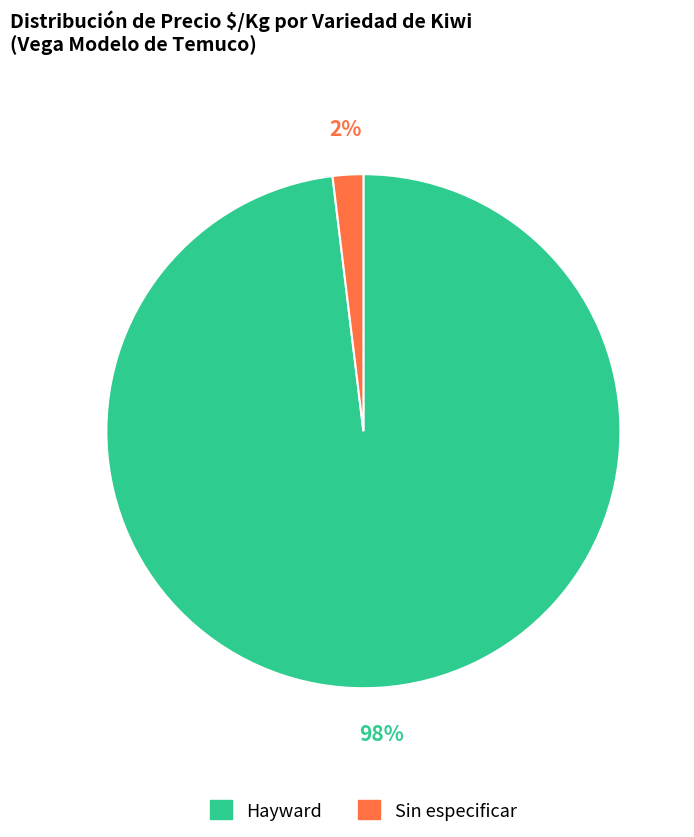

Between Sin especificar and Hayward, which is larger?

Hayward